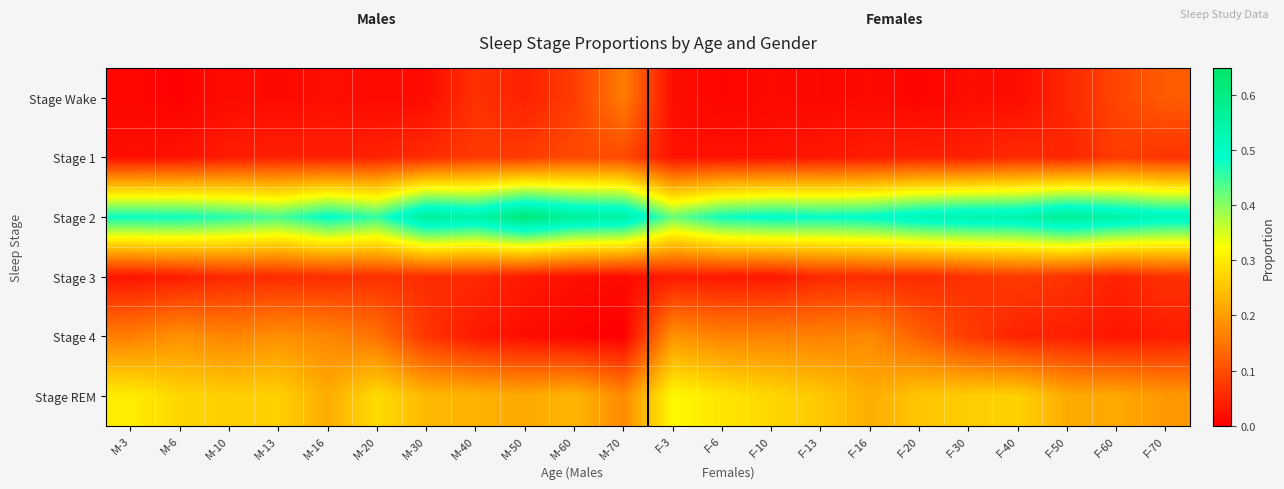

List the series in order of their peak value, highest first.

Stage 2, Stage REM, Stage 4, Stage Wake, Stage 1, Stage 3